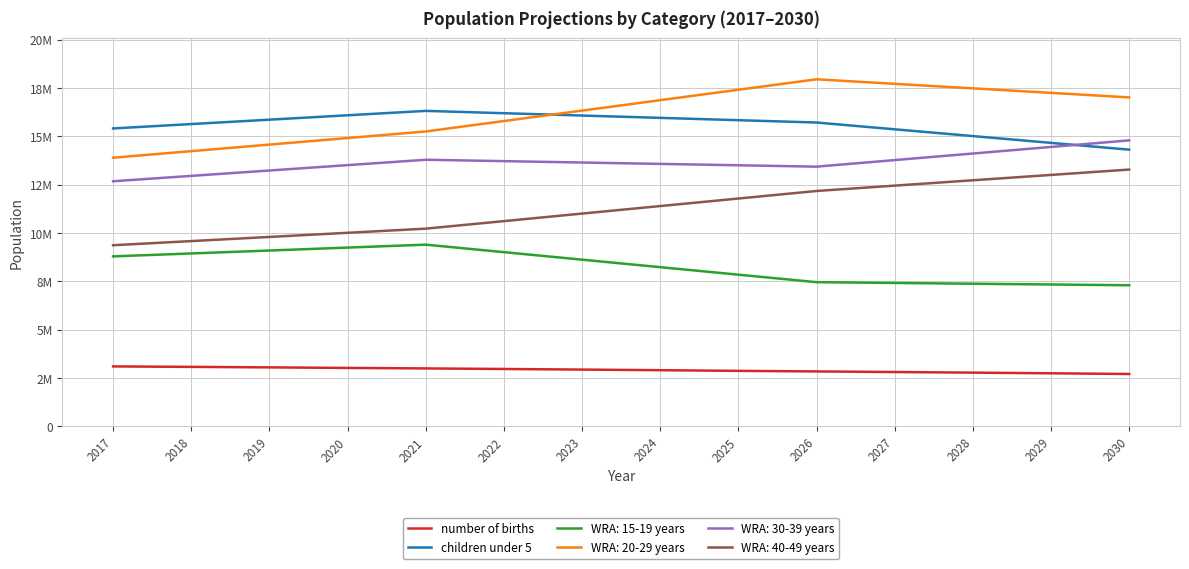

What are all the series names shown in the legend?

number of births, children under 5, WRA: 15-19 years, WRA: 20-29 years, WRA: 30-39 years, WRA: 40-49 years